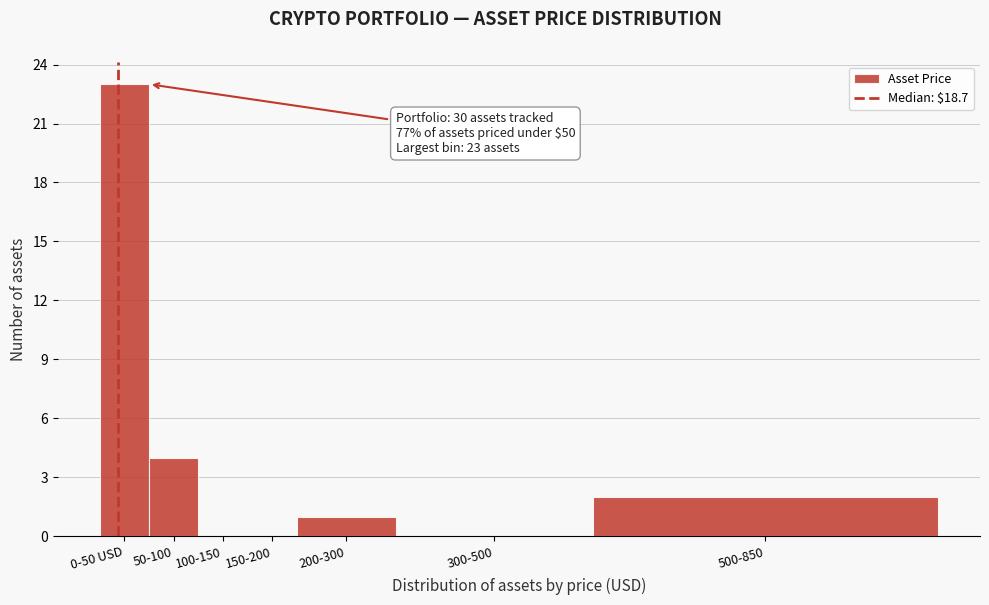

Reading left to right, list all the values displayed in this chart.

0-50 USD=23	50-100=4	100-150=0	150-200=0	200-300=1	300-500=0	500-850=2